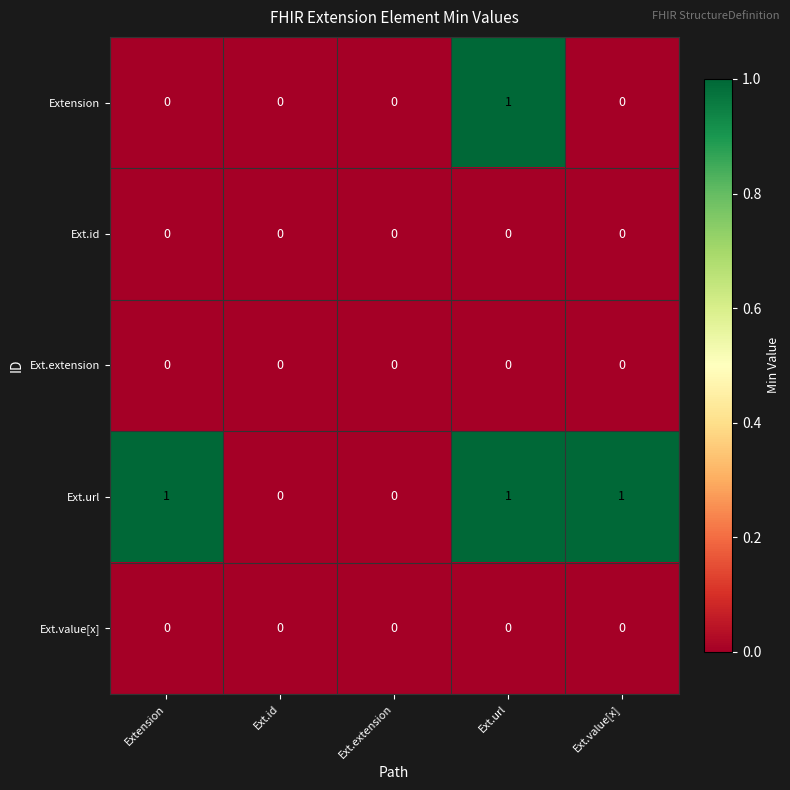

True or false: Ext.id has a value of 0 at Ext.extension.

True